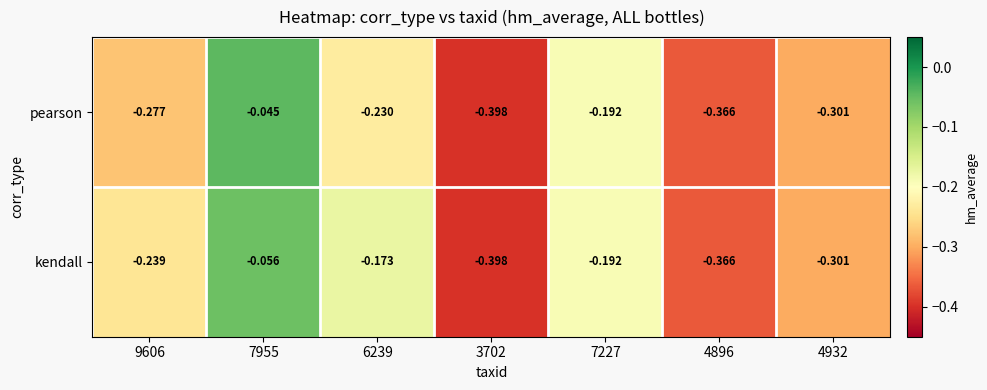

List the series in order of their overall mean, highest first.

kendall, pearson